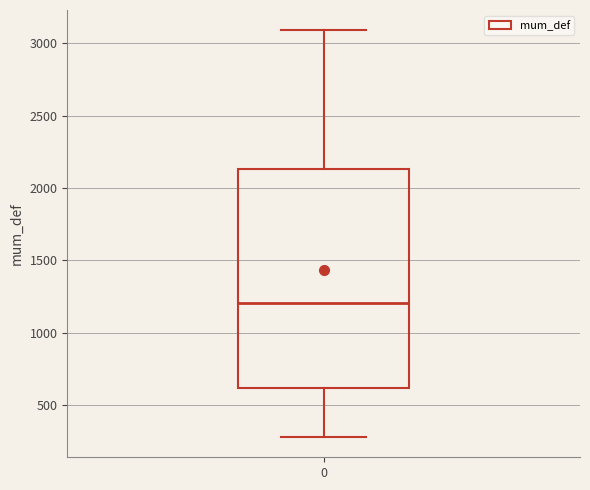

Read this box plot against the y-axis: the position of the median line, the range covered by the box, and the ends of both whiskers. The values are not printed on the chart, so give them approximately, as read against the axis.

median 1200, box 600 to 2150, whiskers 300 to 3100